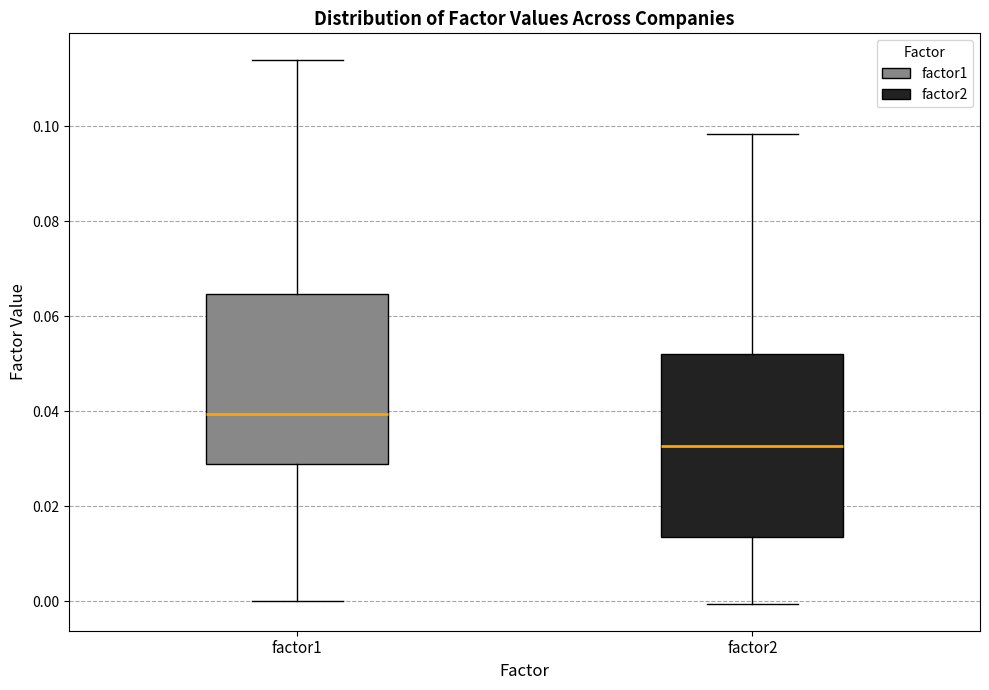

Reading left to right, transcribe this box plot: for each box, give where its median line is, the range the box spans, and where its two whiskers end, as read against the y-axis. The values are not printed on the chart, so give them approximately, as read against the axis.

factor1: median 0.040, box 0.028 to 0.064, whiskers 0.000 to 0.114
factor2: median 0.032, box 0.014 to 0.052, whiskers 0.000 to 0.098